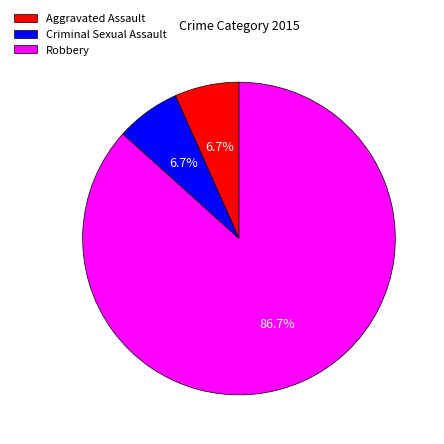

True or false: Criminal Sexual Assault accounts for 1% of the total.

False